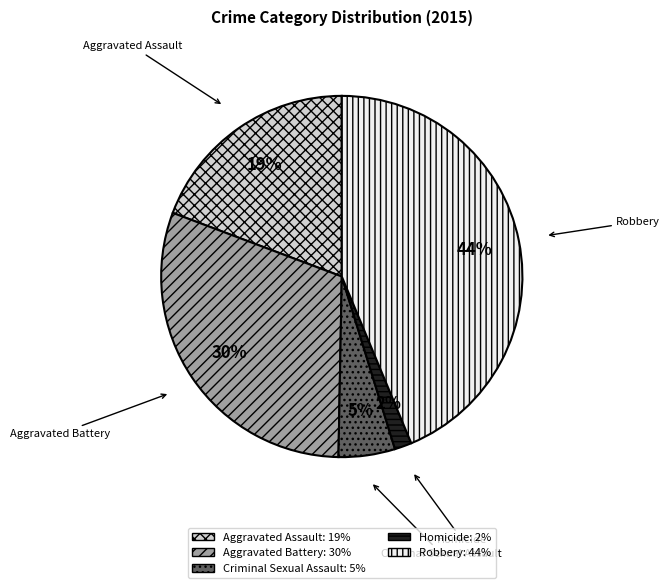

Count the number of slices in the pie.

5